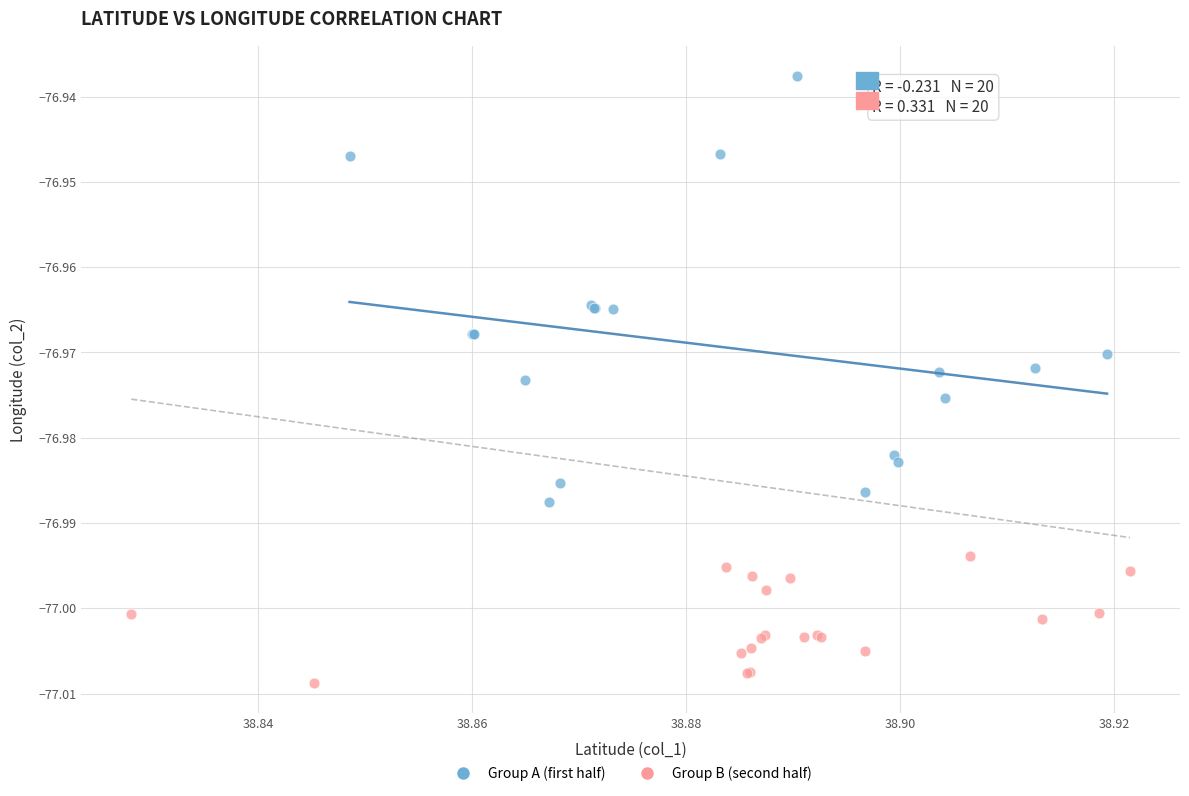

Which series contains the highest Y value?

Group A (first half)